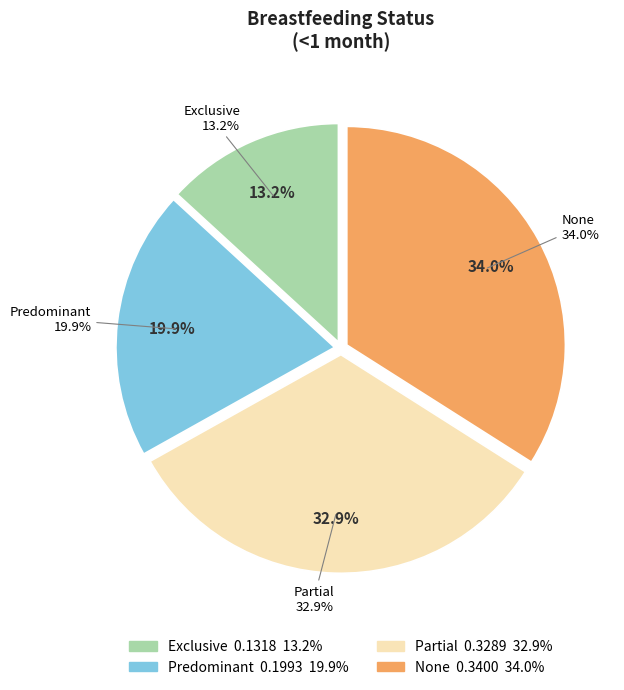

Combined, what portion of the pie is Exclusive and Predominant?

33.1%